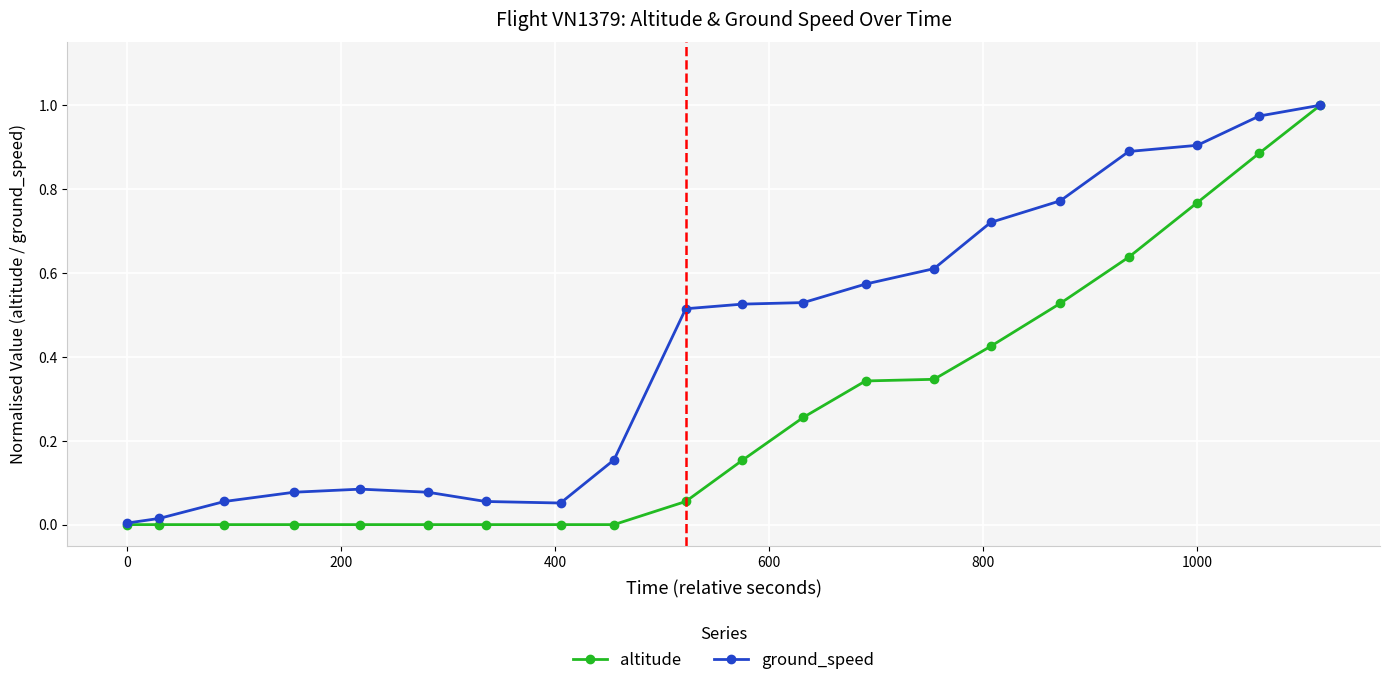

List the series in order of their overall mean, lowest first.

altitude, ground_speed